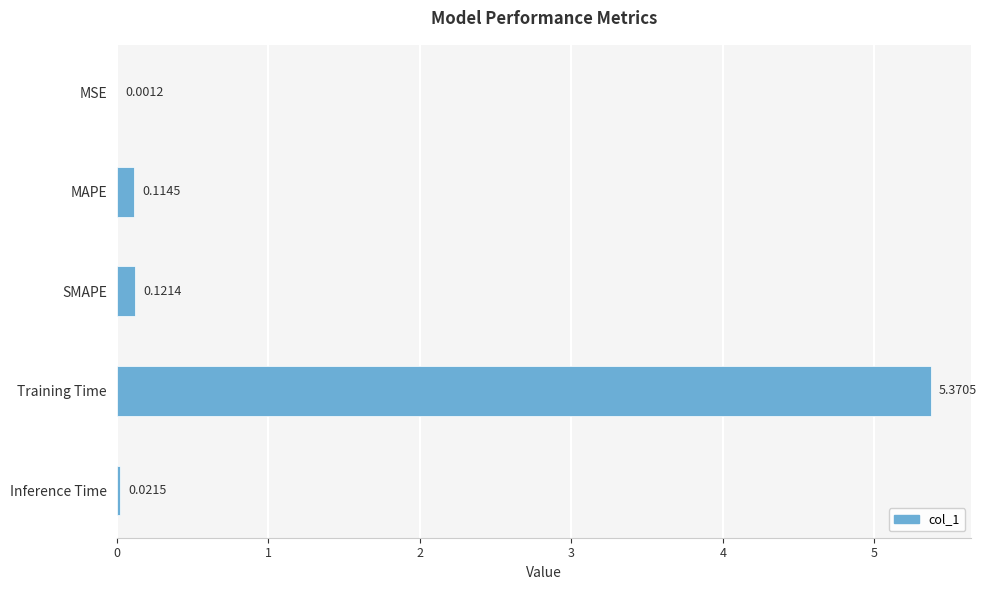

Between SMAPE and Training Time, which is larger?

Training Time